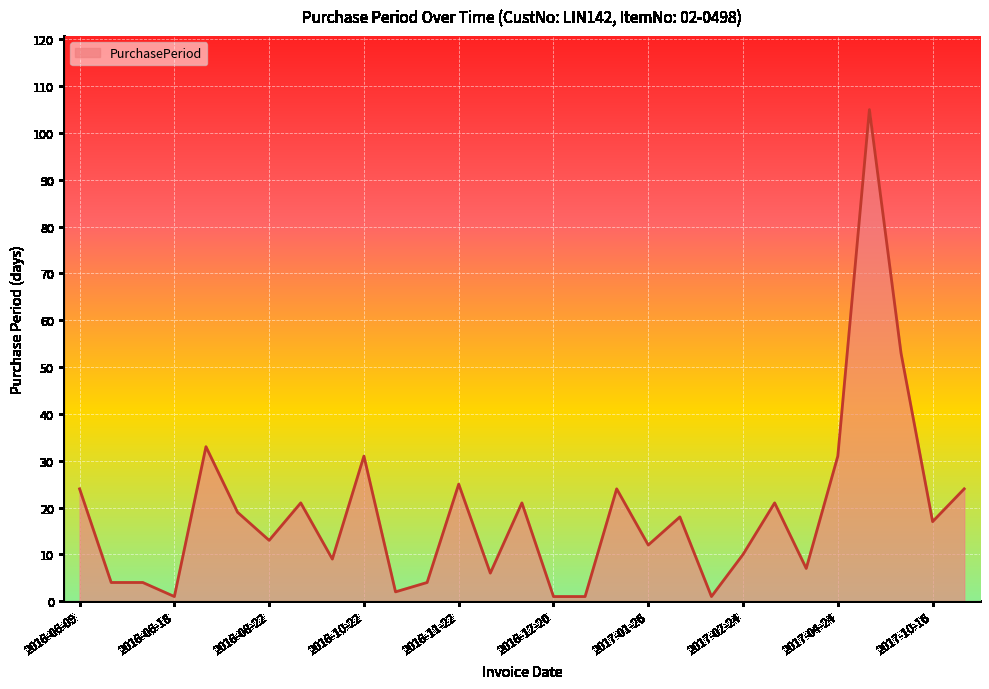

What is the greatest value displayed?

105